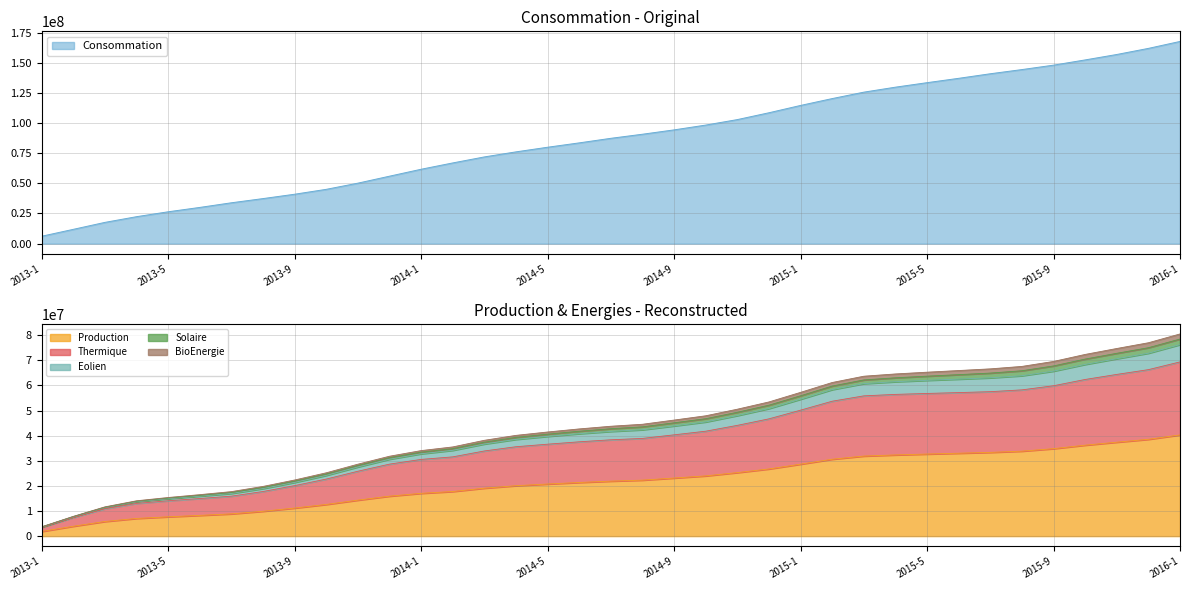

What is the highest value of the Production series?

40320975